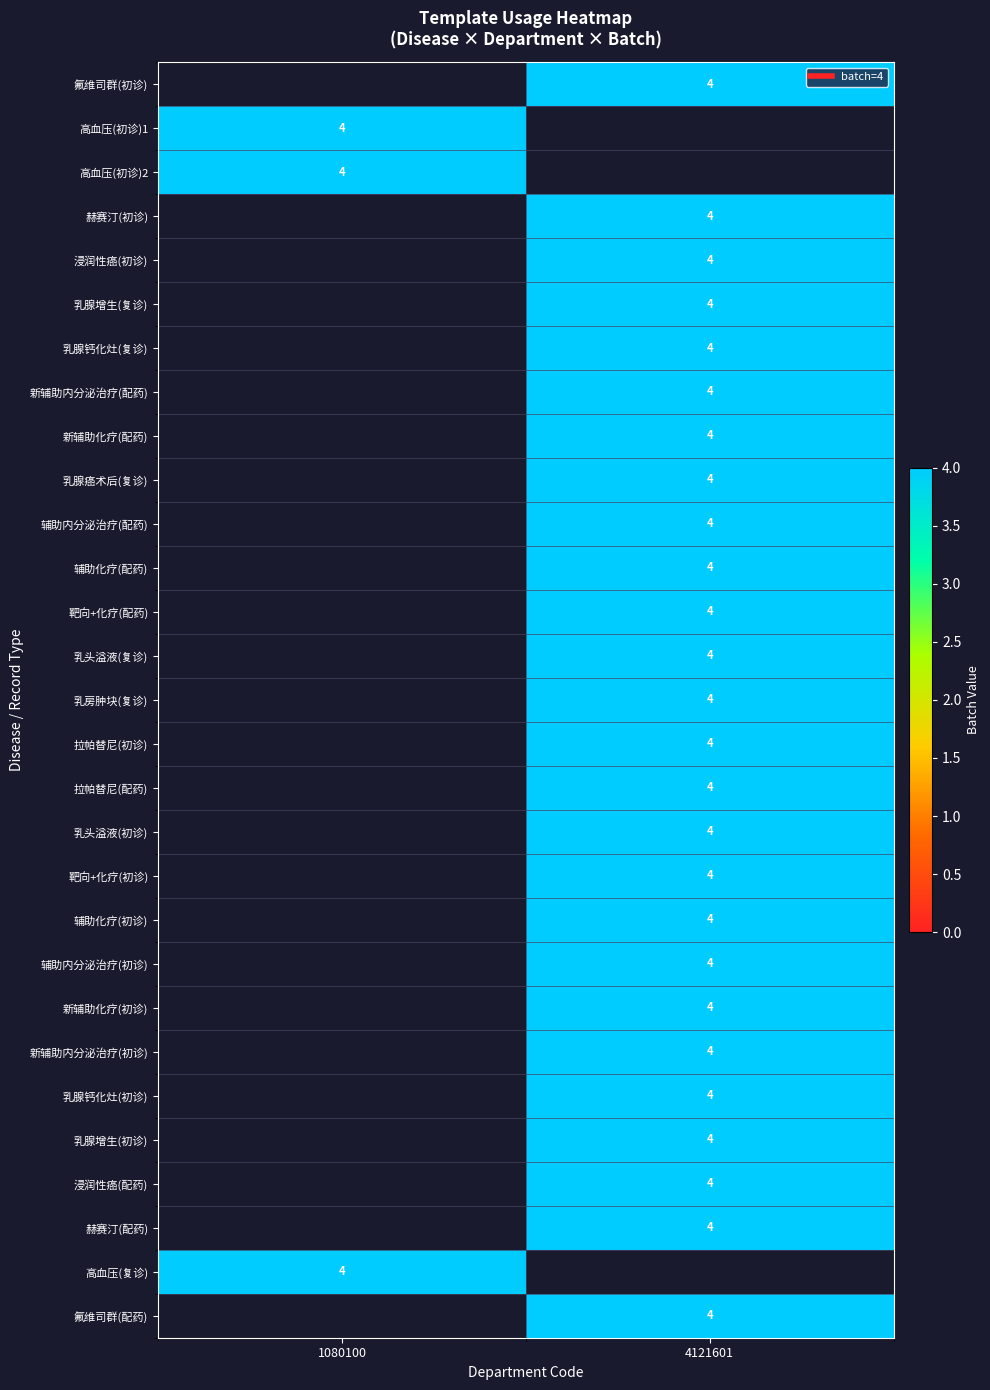

What is the maximum value shown in the chart?

4.0